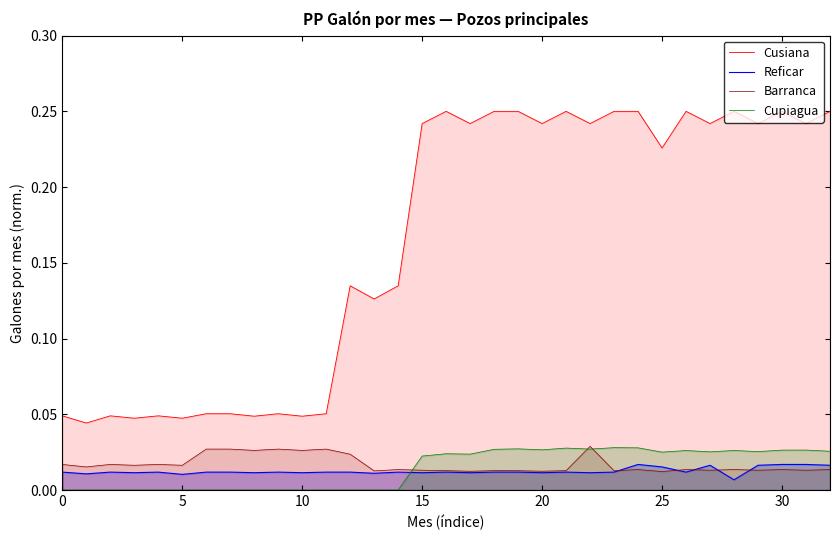

True or false: Barranca and Reficar intersect in this chart.

True